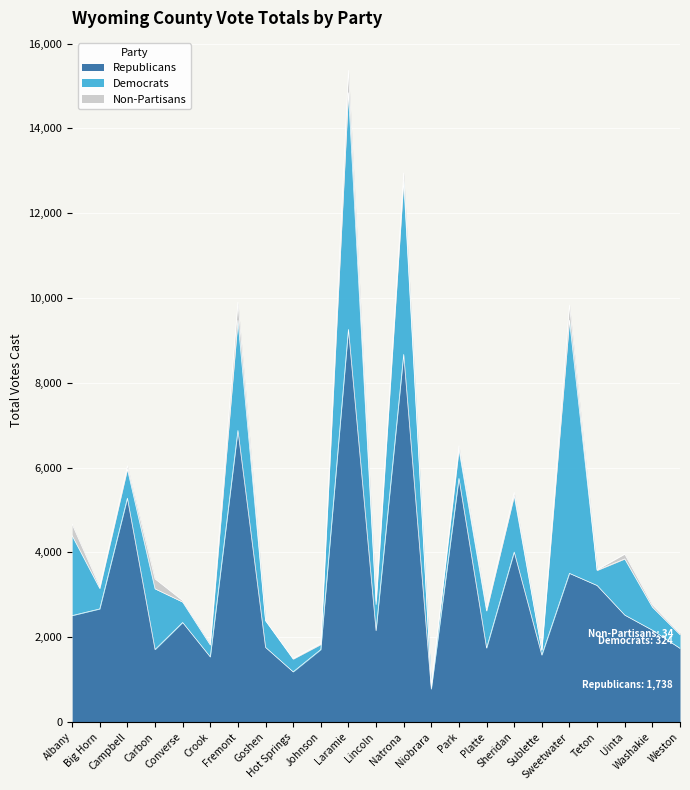

Reading left to right, extract all data points from this chart.

Republicans: Albany=2510	Big Horn=2667	Campbell=5279	Carbon=1709	Converse=2347	Crook=1535	Fremont=6876	Goshen=1760	Hot Springs=1183	Johnson=1709	Laramie=9259	Lincoln=2155	Natrona=8670	Niobrara=776	Park=5745	Platte=1744	Sheridan=4008	Sublette=1579	Sweetwater=3506	Teton=3220	Uinta=2522	Washakie=2166	Weston=1738
Democrats: Albany=1884	Big Horn=483	Campbell=685	Carbon=1432	Converse=482	Crook=282	Fremont=2597	Goshen=628	Hot Springs=302	Johnson=121	Laramie=5582	Lincoln=617	Natrona=4092	Niobrara=71	Park=679	Platte=875	Sheridan=1325	Sublette=110	Sweetwater=5968	Teton=357	Uinta=1325	Washakie=544	Weston=324
Non-Partisans: Albany=272	Big Horn=43	Campbell=77	Carbon=235	Converse=34	Crook=44	Fremont=430	Goshen=10	Hot Springs=16	Johnson=25	Laramie=527	Lincoln=79	Natrona=187	Niobrara=0	Park=91	Platte=67	Sheridan=80	Sublette=8	Sweetwater=362	Teton=17	Uinta=114	Washakie=58	Weston=34